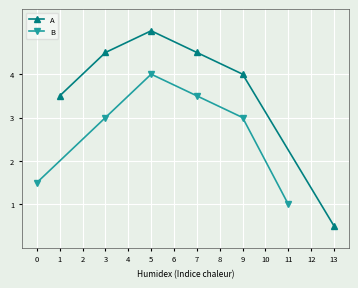

What is the minimum value shown in the chart?

0.5